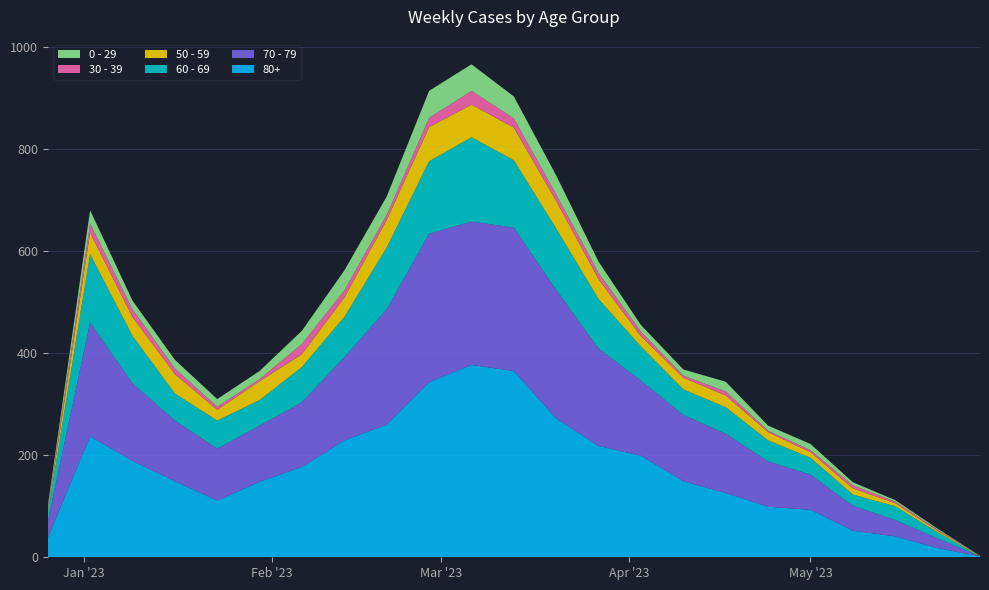

Reading left to right, list all the values displayed in this chart.

60 - 69: 2022-12-26=16	2023-01-02=134	2023-01-09=93	2023-01-16=53	2023-01-23=55	2023-01-30=50	2023-02-06=69	2023-02-13=79	2023-02-20=121	2023-02-27=142	2023-03-06=165	2023-03-13=132	2023-03-20=120	2023-03-27=97	2023-04-03=67	2023-04-10=50	2023-04-17=52	2023-04-24=41	2023-05-01=33	2023-05-08=22	2023-05-15=27	2023-05-22=12	2023-05-29=0
70 - 79: 2022-12-26=32	2023-01-02=223	2023-01-09=152	2023-01-16=119	2023-01-23=102	2023-01-30=110	2023-02-06=127	2023-02-13=163	2023-02-20=226	2023-02-27=291	2023-03-06=281	2023-03-13=281	2023-03-20=252	2023-03-27=191	2023-04-03=147	2023-04-10=130	2023-04-17=116	2023-04-24=89	2023-05-01=69	2023-05-08=49	2023-05-15=32	2023-05-22=19	2023-05-29=0
80+: 2022-12-26=38	2023-01-02=237	2023-01-09=189	2023-01-16=149	2023-01-23=111	2023-01-30=148	2023-02-06=177	2023-02-13=229	2023-02-20=260	2023-02-27=343	2023-03-06=377	2023-03-13=365	2023-03-20=272	2023-03-27=218	2023-04-03=199	2023-04-10=149	2023-04-17=126	2023-04-24=99	2023-05-01=93	2023-05-08=52	2023-05-15=41	2023-05-22=18	2023-05-29=2
50 - 59: 2022-12-26=5	2023-01-02=42	2023-01-09=37	2023-01-16=38	2023-01-23=21	2023-01-30=37	2023-02-06=25	2023-02-13=38	2023-02-20=54	2023-02-27=67	2023-03-06=64	2023-03-13=64	2023-03-20=54	2023-03-27=39	2023-04-03=20	2023-04-10=23	2023-04-17=23	2023-04-24=16	2023-05-01=11	2023-05-08=12	2023-05-15=6	2023-05-22=3	2023-05-29=1
30 - 39: 2022-12-26=5	2023-01-02=18	2023-01-09=15	2023-01-16=11	2023-01-23=6	2023-01-30=4	2023-02-06=20	2023-02-13=14	2023-02-20=10	2023-02-27=18	2023-03-06=27	2023-03-13=18	2023-03-20=13	2023-03-27=12	2023-04-03=9	2023-04-10=4	2023-04-17=8	2023-04-24=3	2023-05-01=4	2023-05-08=6	2023-05-15=3	2023-05-22=2	2023-05-29=0
0 - 29: 2022-12-26=4	2023-01-02=26	2023-01-09=17	2023-01-16=17	2023-01-23=15	2023-01-30=16	2023-02-06=26	2023-02-13=39	2023-02-20=36	2023-02-27=53	2023-03-06=52	2023-03-13=43	2023-03-20=37	2023-03-27=22	2023-04-03=13	2023-04-10=12	2023-04-17=19	2023-04-24=10	2023-05-01=12	2023-05-08=6	2023-05-15=3	2023-05-22=2	2023-05-29=0